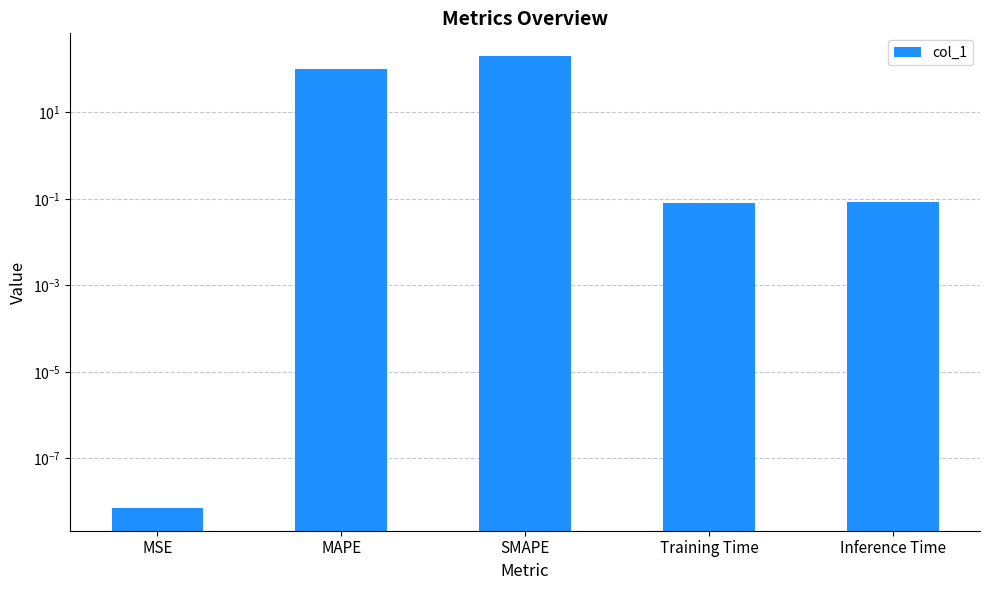

What is the greatest value displayed?

200.0